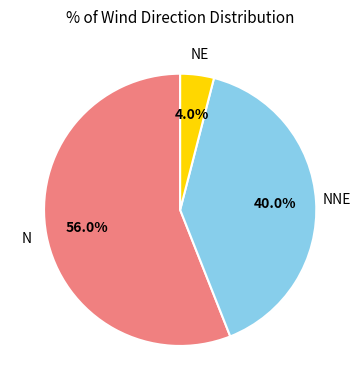

Is there any slice that represents more than half of the pie?

Yes